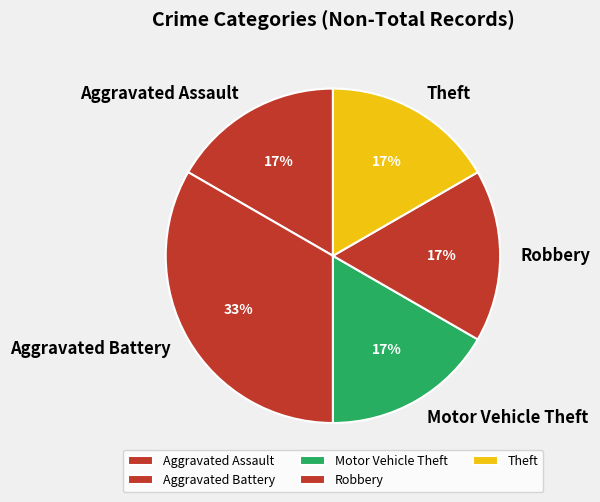

Does Robbery represent more than half of the total?

No